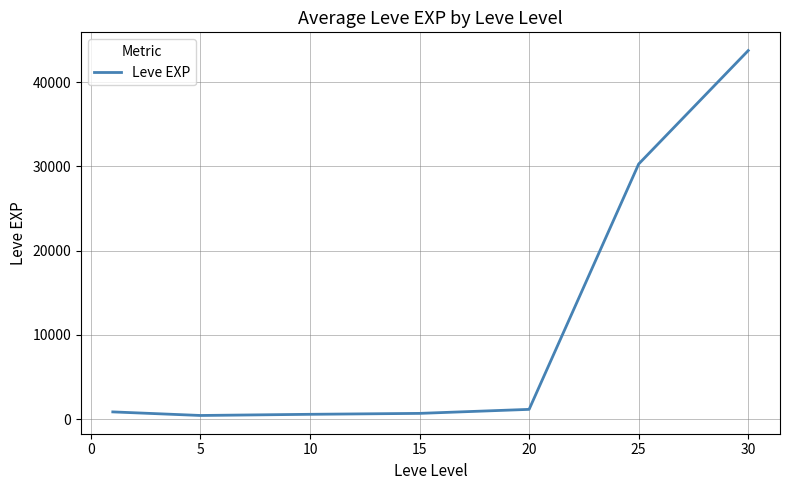

What is the average value?

11096.9